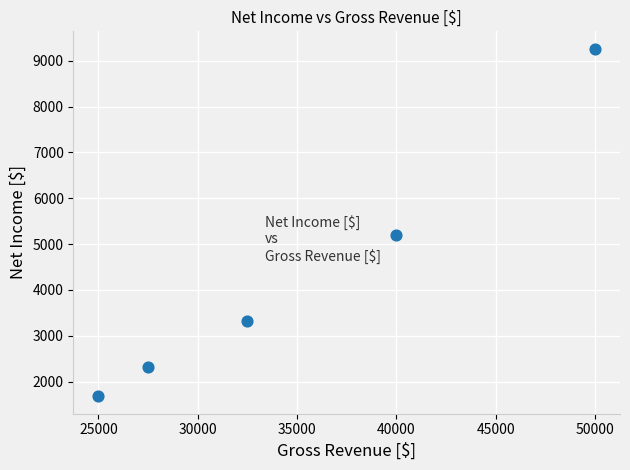

What is the average X value?

35000.0